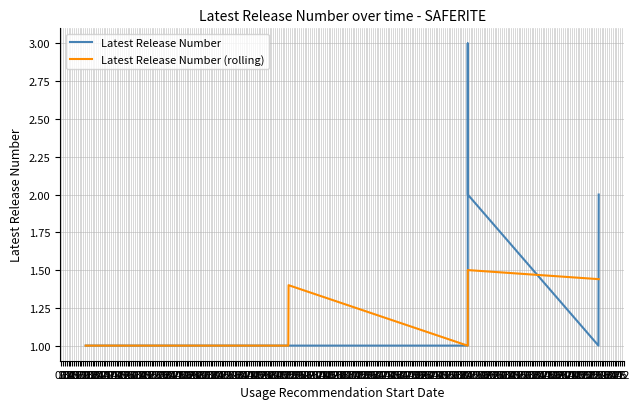

What is the average value of the Latest Release Number series?

1.3